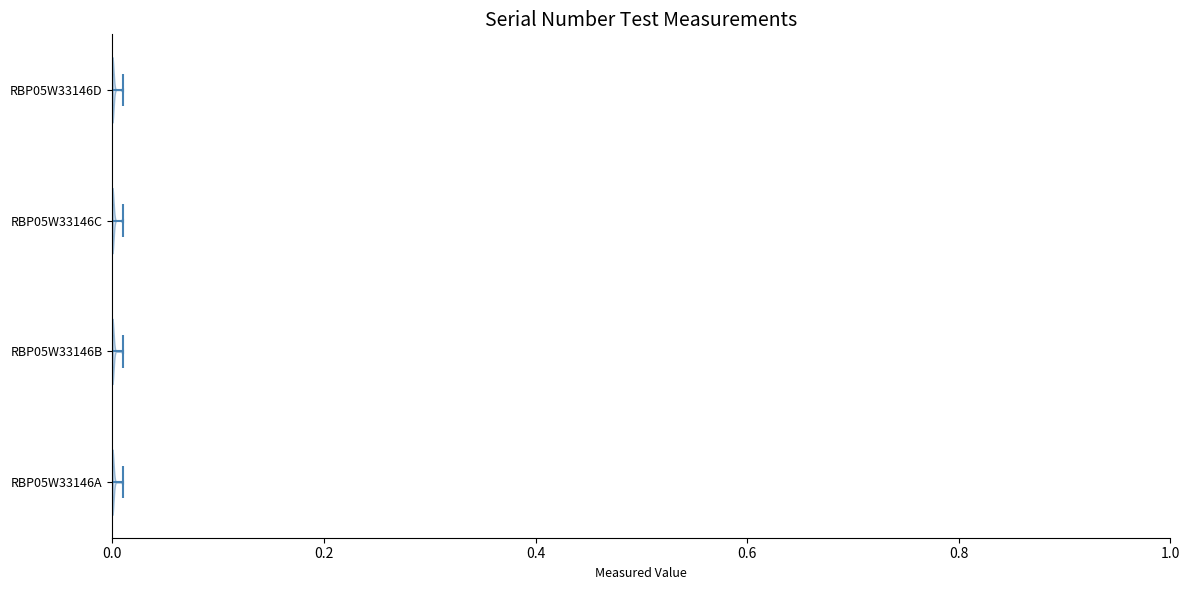

What is the lowest point the violin for RBP05W33146B reaches on the x-axis? The values are not printed on the chart, so give them approximately, as read against the axis.

0.00